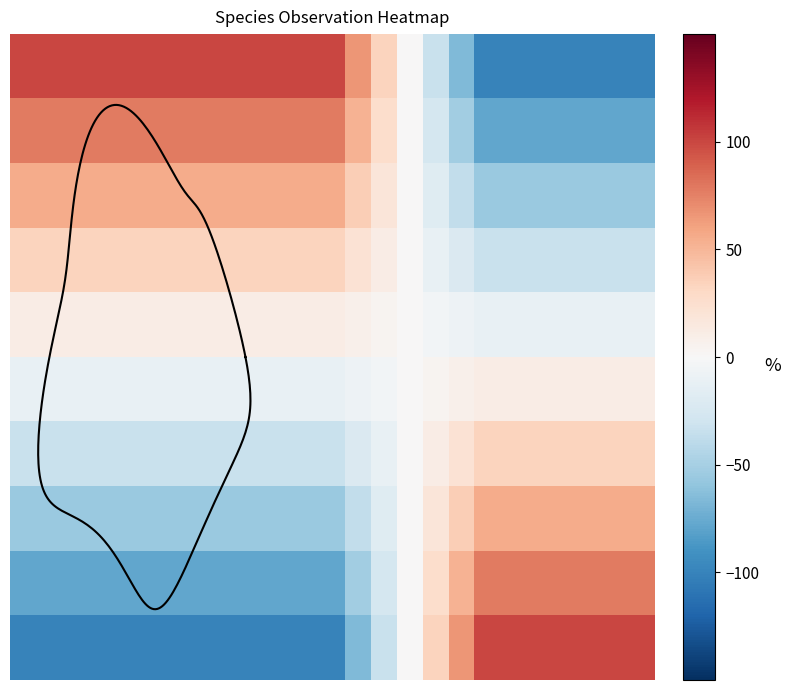

Between 4 and 15, which is larger?

4